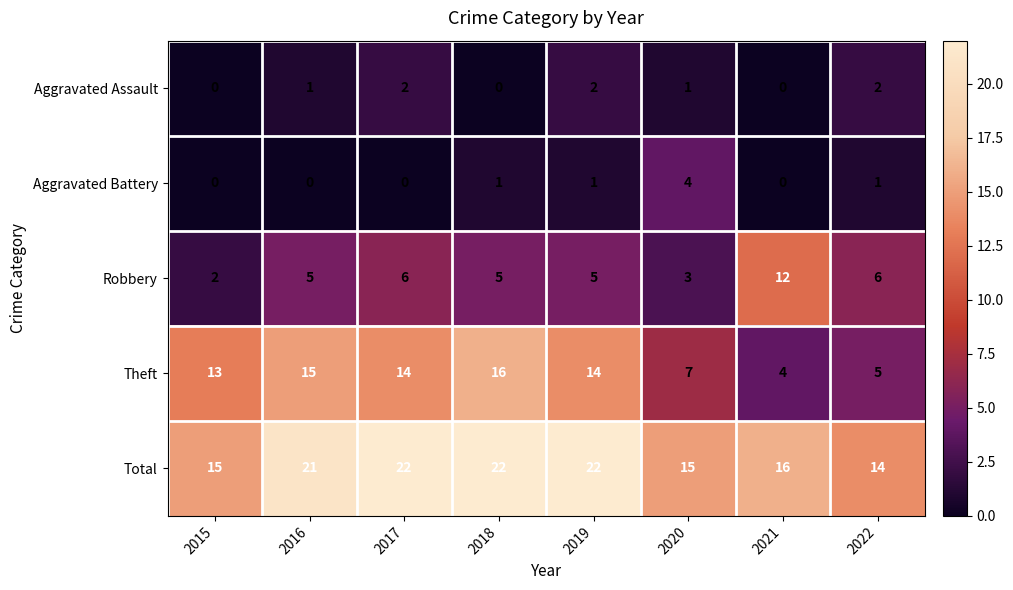

True or false: Aggravated Assault has a value of 0 at 2018.

True